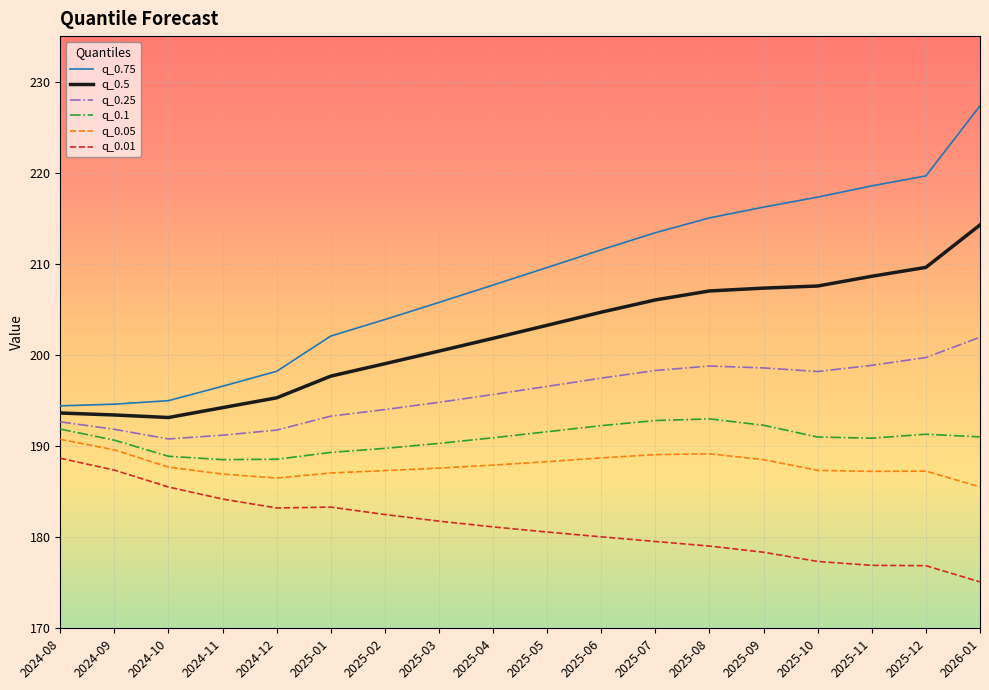

True or false: q_0.1 and q_0.5 cross at least once.

False